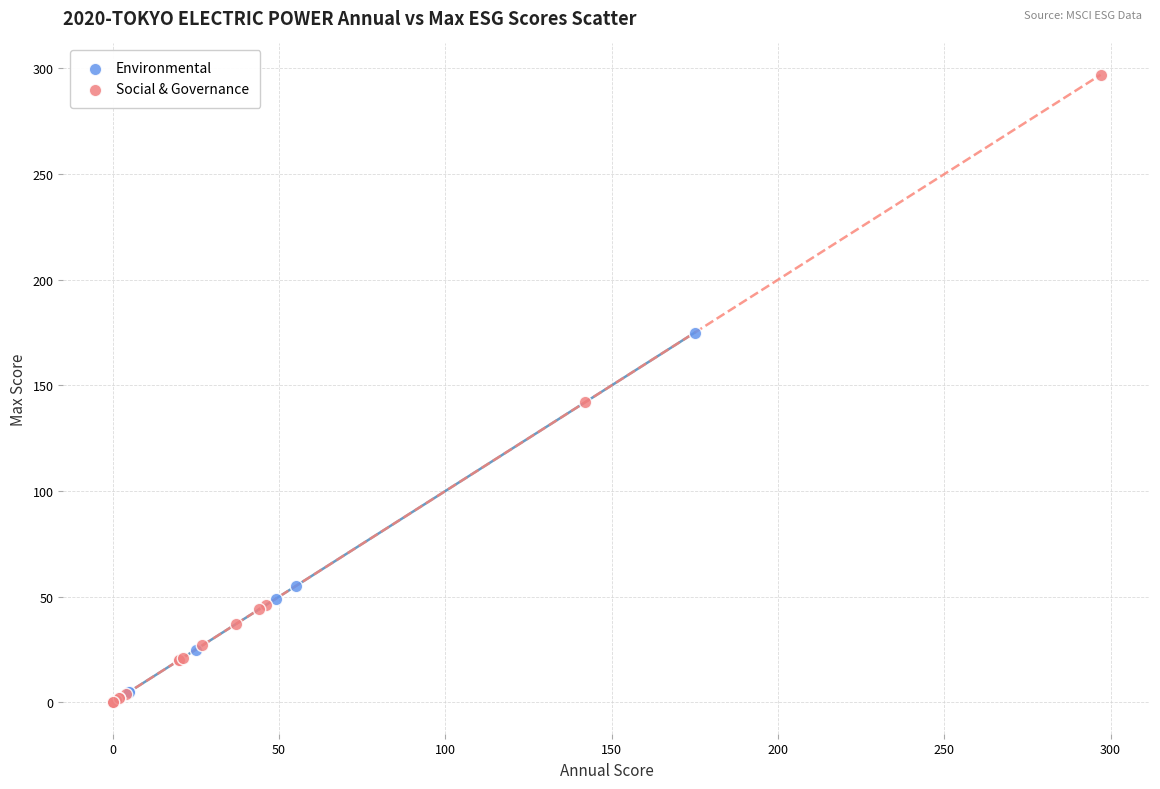

Which series reaches the maximum Y coordinate?

Social & Governance